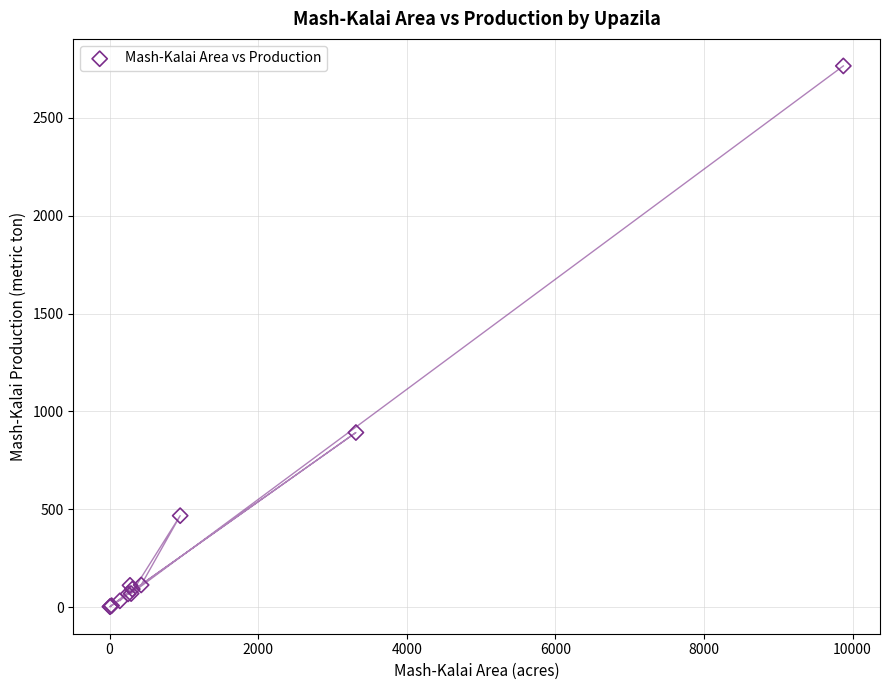

What Y value in the scatter plot is closest to 1383?

891.9